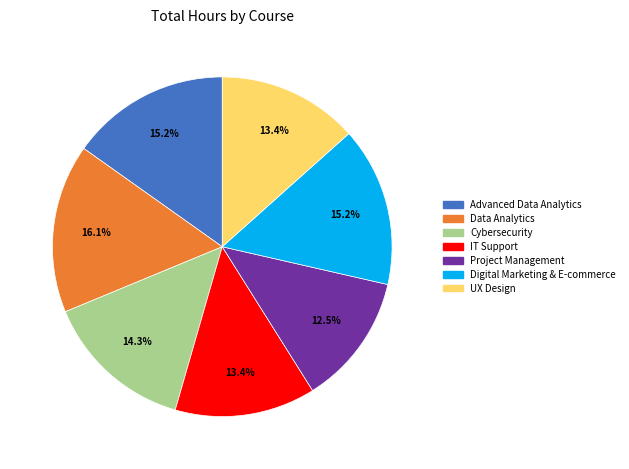

Is it true that Digital Marketing & E-commerce is 9% of the pie?

False